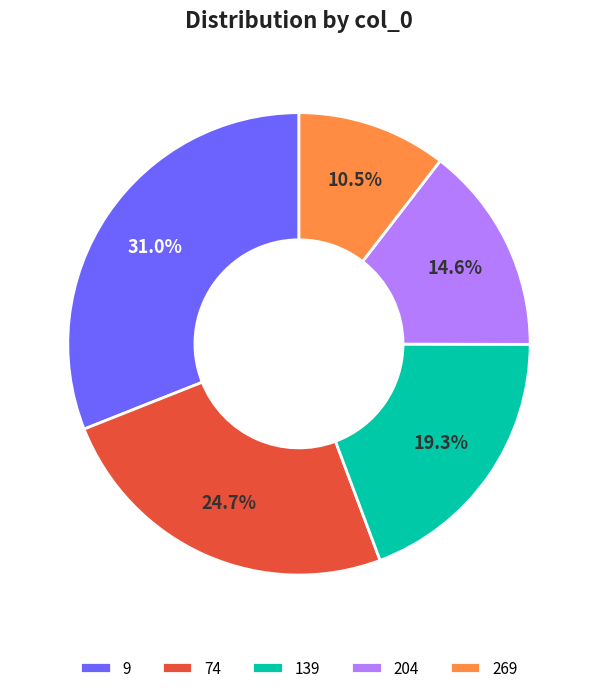

How many segments does this pie chart have?

5